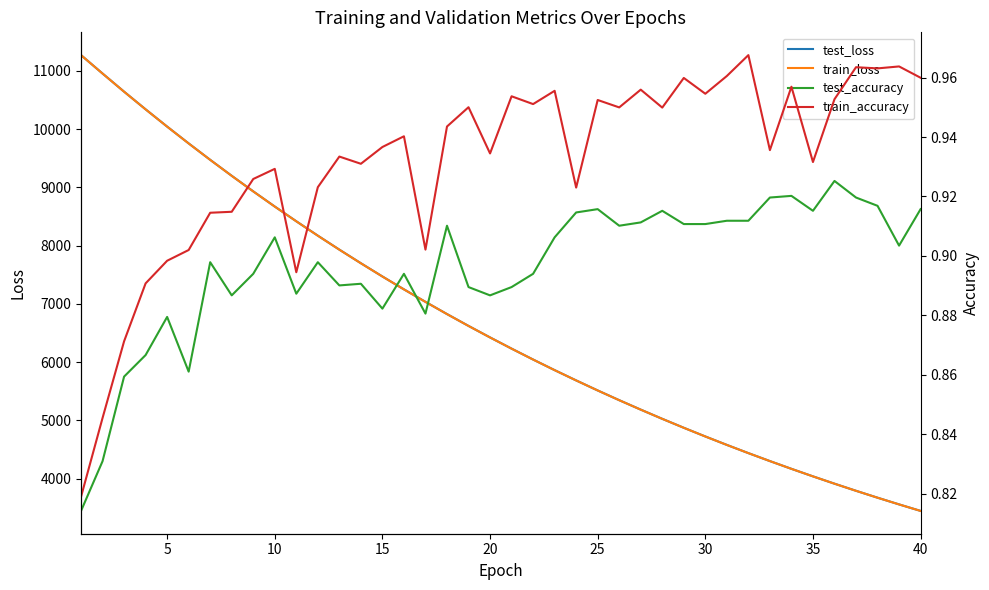

What is the minimum value for train_loss?

3446.3